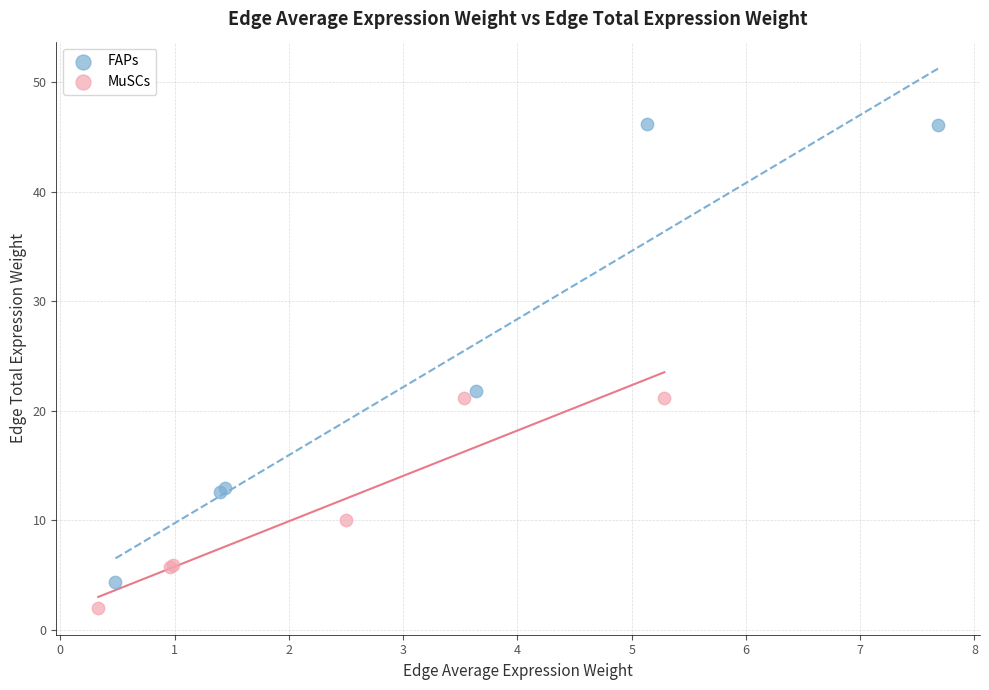

Which series reaches the minimum Y coordinate?

MuSCs